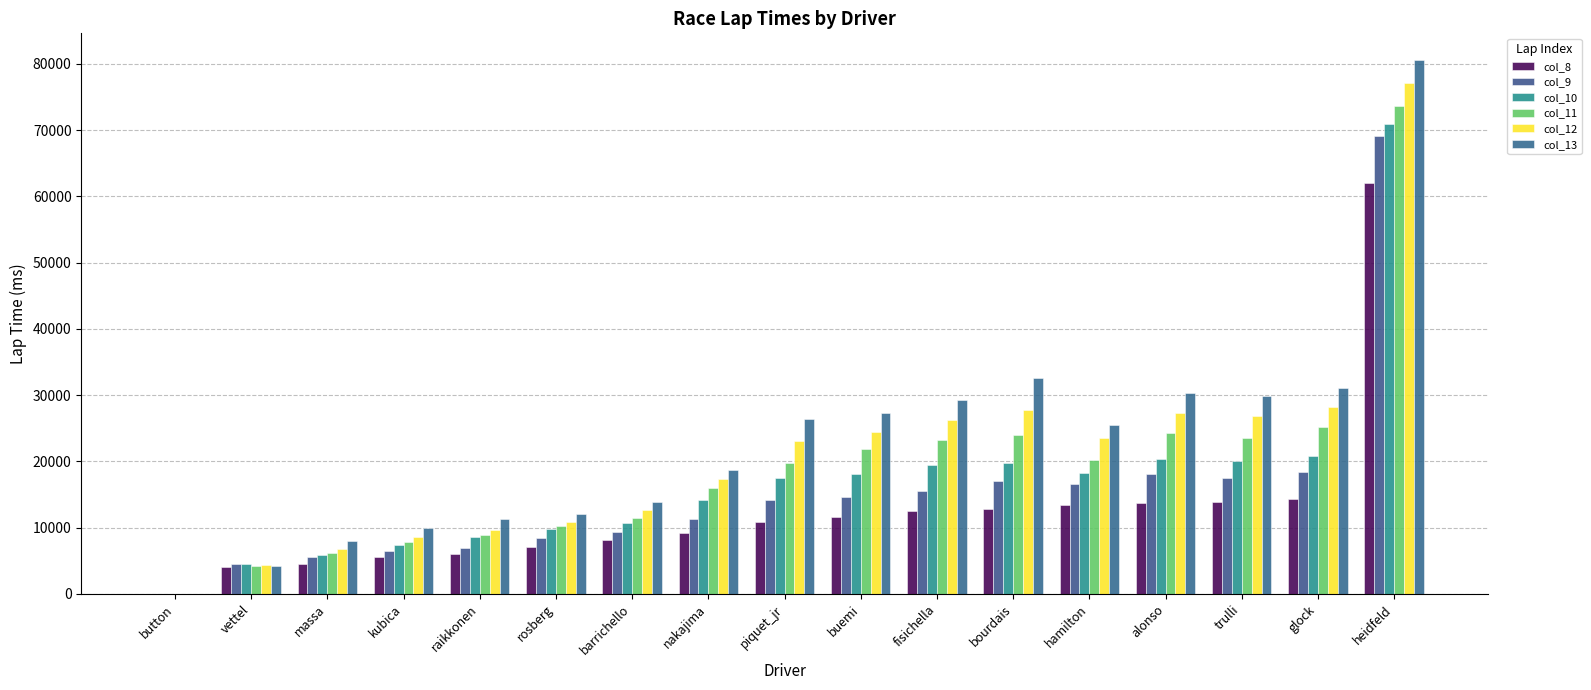

What is the total value across all series at button?

1